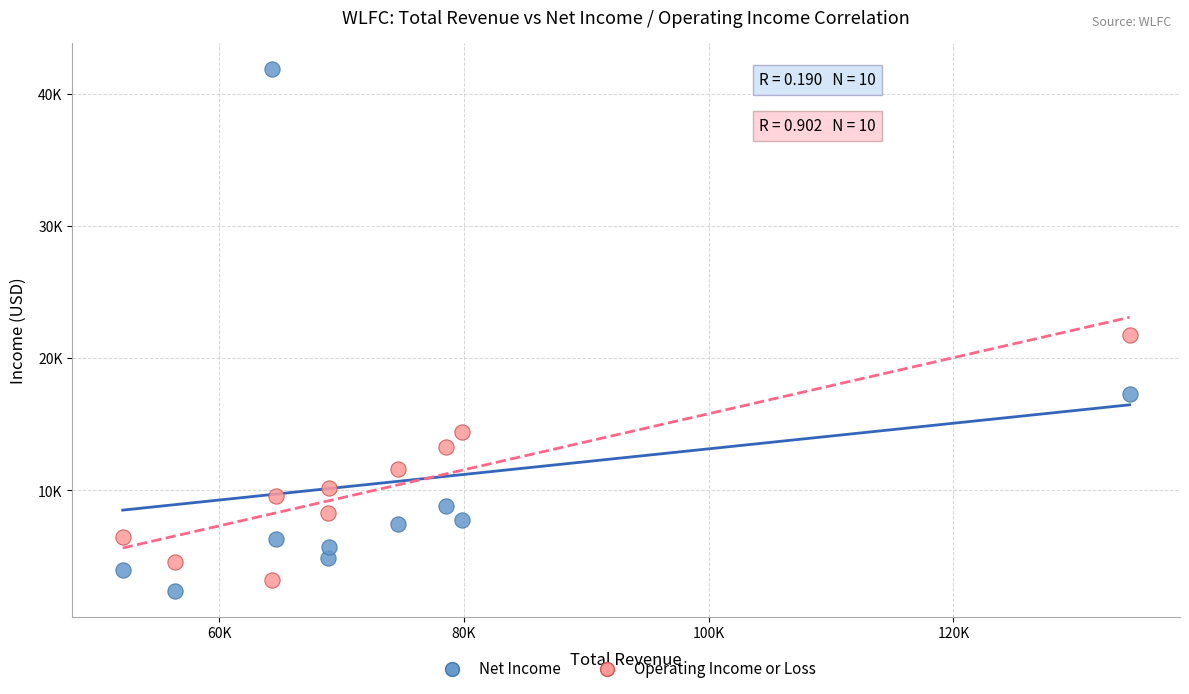

Which series reaches the maximum Y coordinate?

Net Income